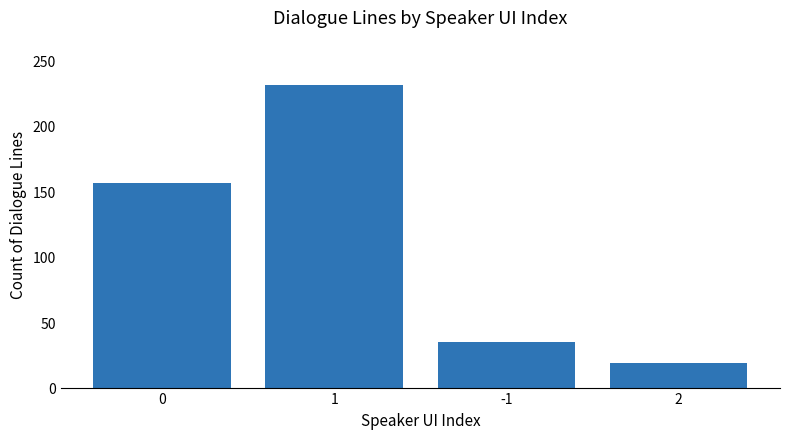

Which label corresponds to the largest value in the chart?

1